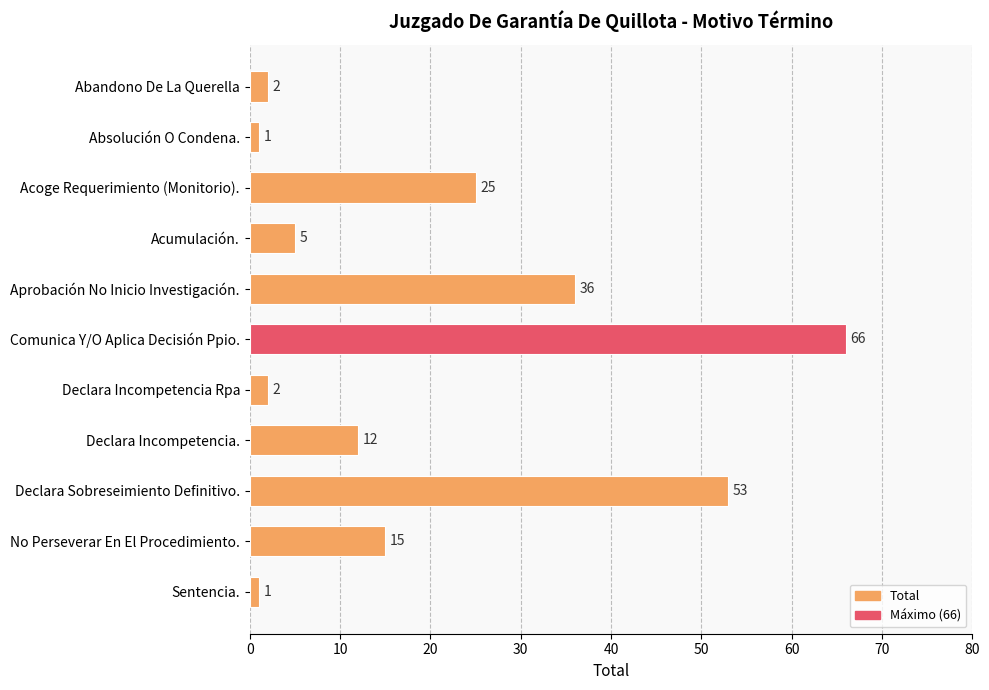

The chart shows a value of 2 at Abandono De La Querella. True or false?

True